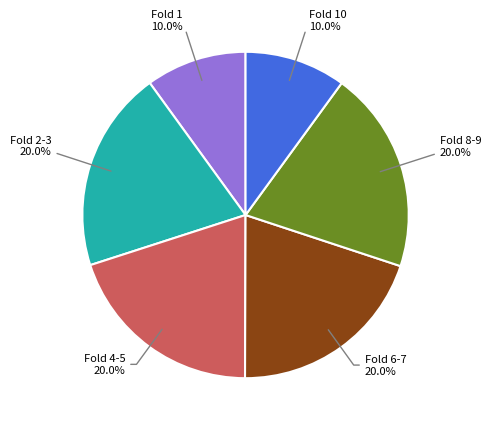

Is there a majority slice in this chart?

No